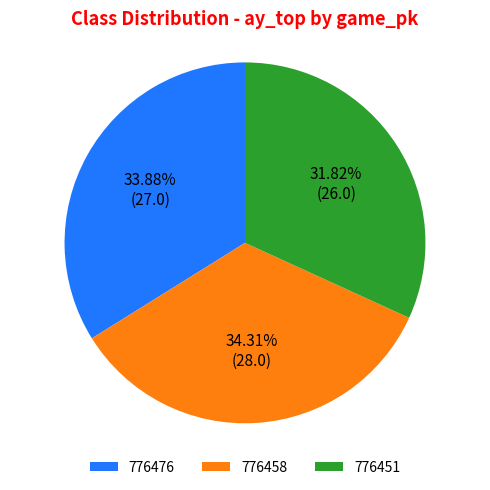

Does 776458 represent more than half of the total?

No